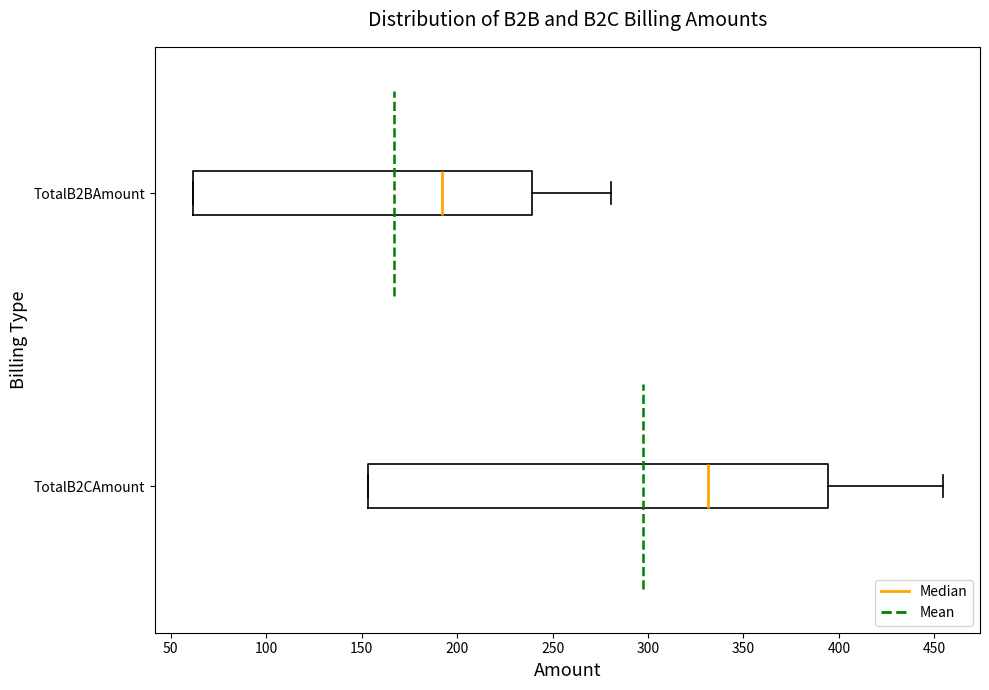

Reading bottom to top, read every box against the x-axis: the position of its median line, the range the box covers, and the ends of its whiskers. The values are not printed on the chart, so give them approximately, as read against the axis.

TotalB2CAmount: median 330, box 155 to 395, whiskers 155 to 455
TotalB2BAmount: median 190, box 60 to 240, whiskers 60 to 280